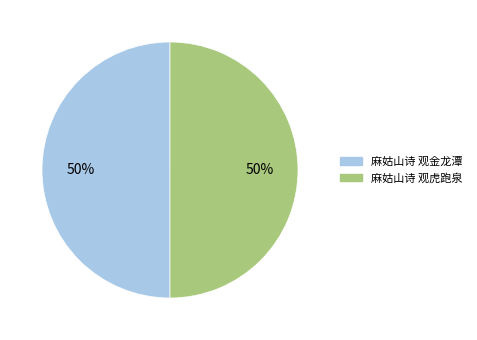

The 麻姑山诗 观虎跑泉 slice represents 50% of the pie. True or false?

True